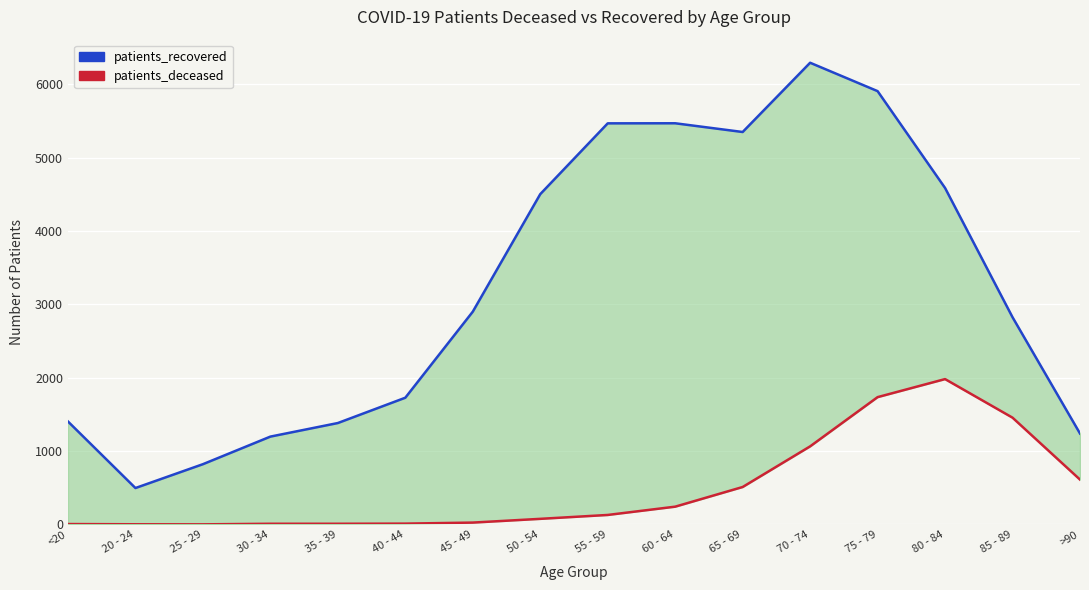

Rank the series by their average value, from lowest to highest.

patients_deceased, patients_recovered